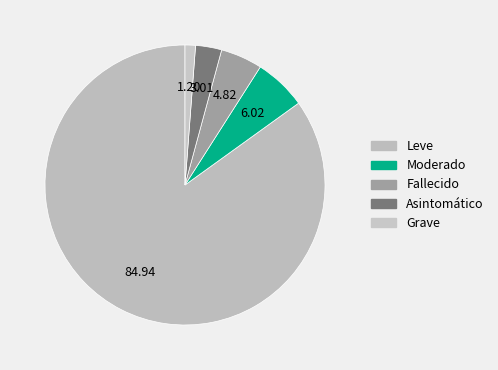

To the nearest percent, what portion does Moderado represent?

6%